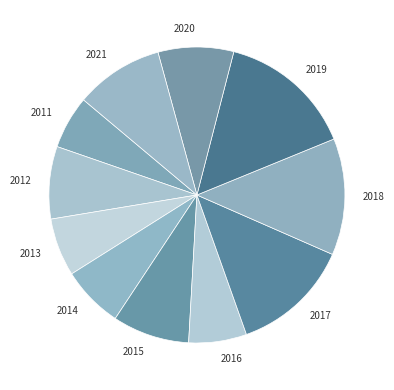

How many segments does this pie chart have?

11